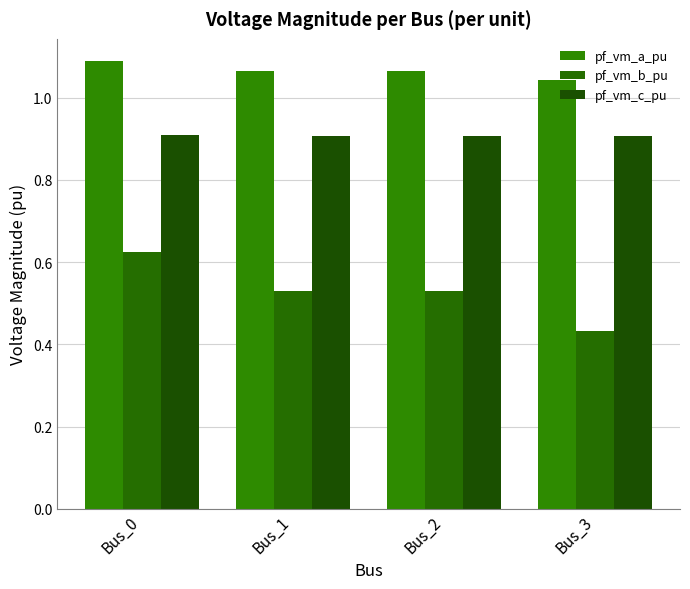

How many pf_vm_a_pu values are between 1 and 2?

4